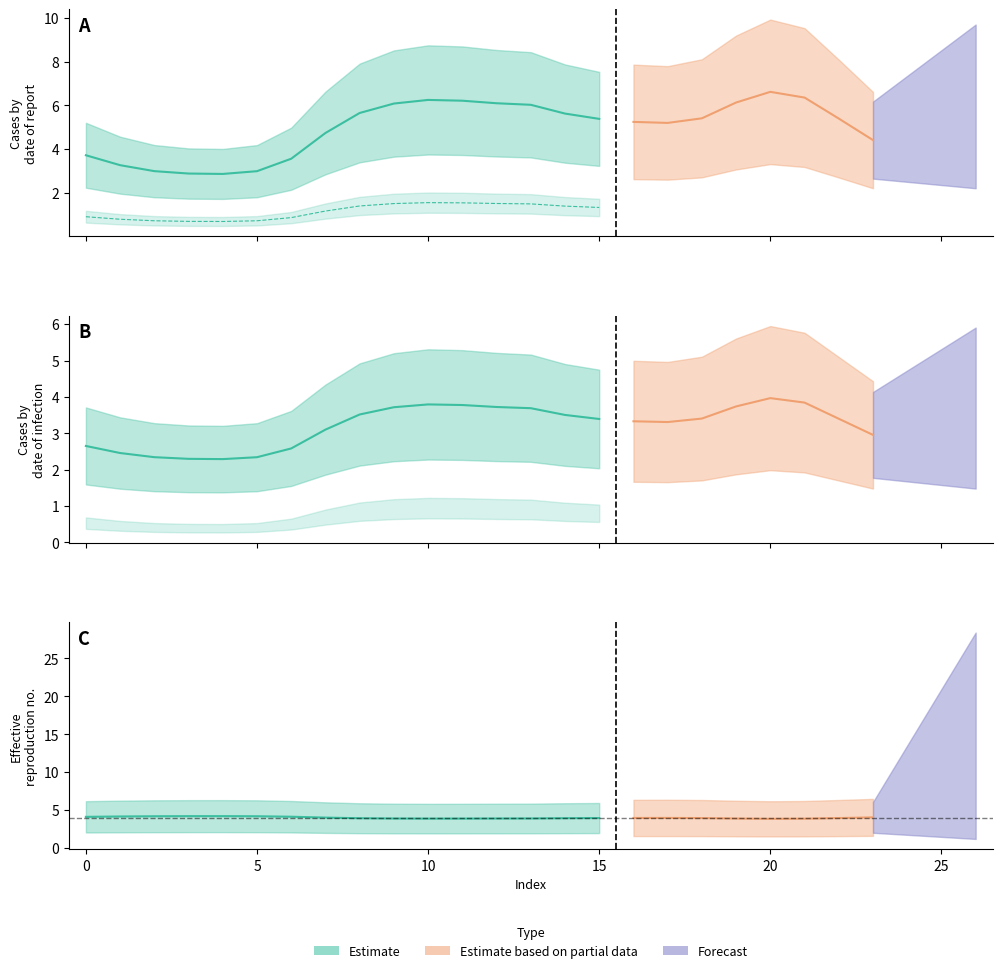

How many lines are shown in the chart?

5